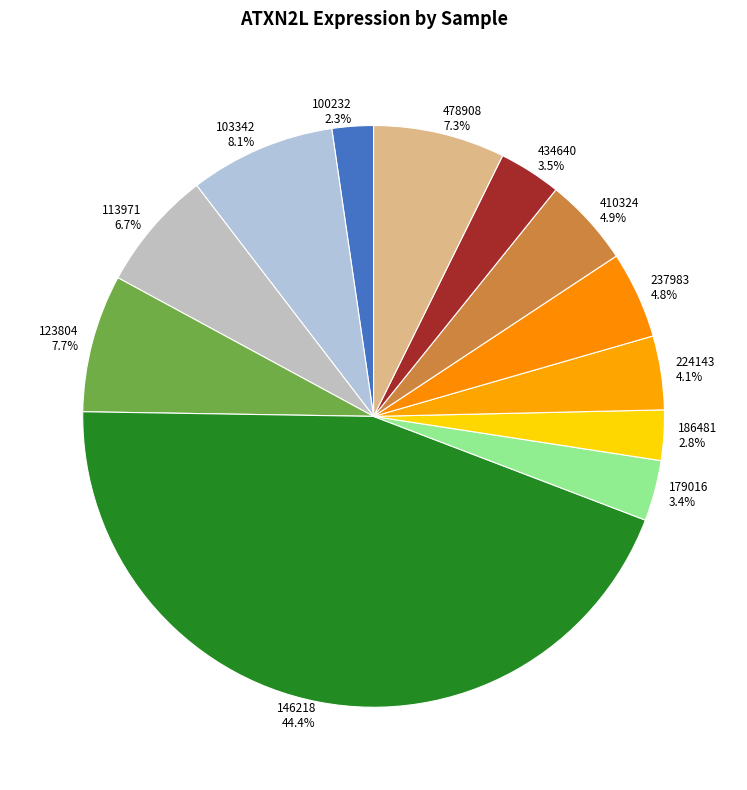

Is it true that 410324 is 5% of the pie?

True